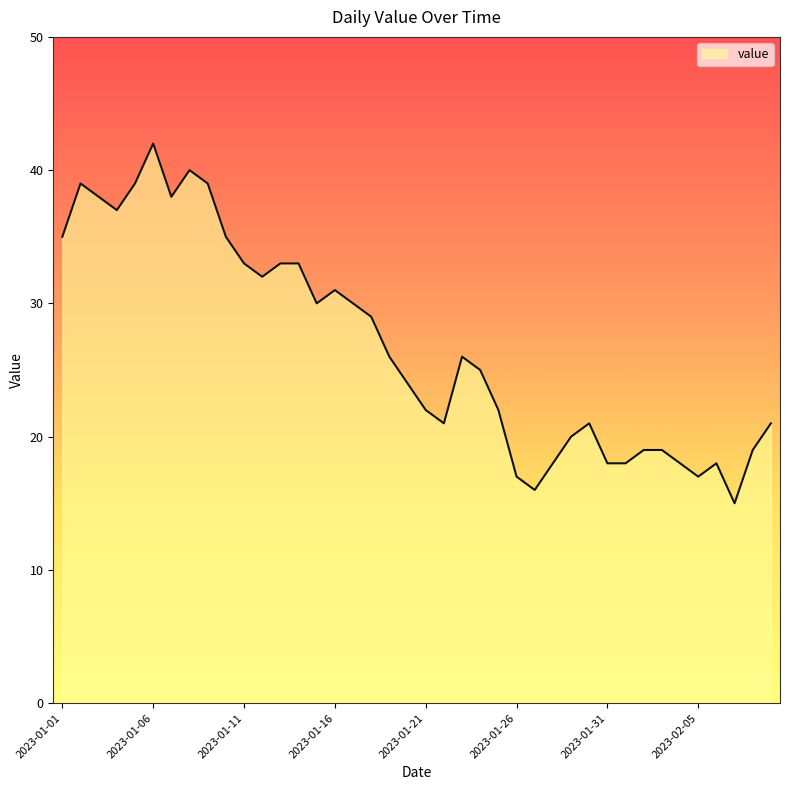

What is the sum of the values at 2023-01-17 and 2023-01-08?

70